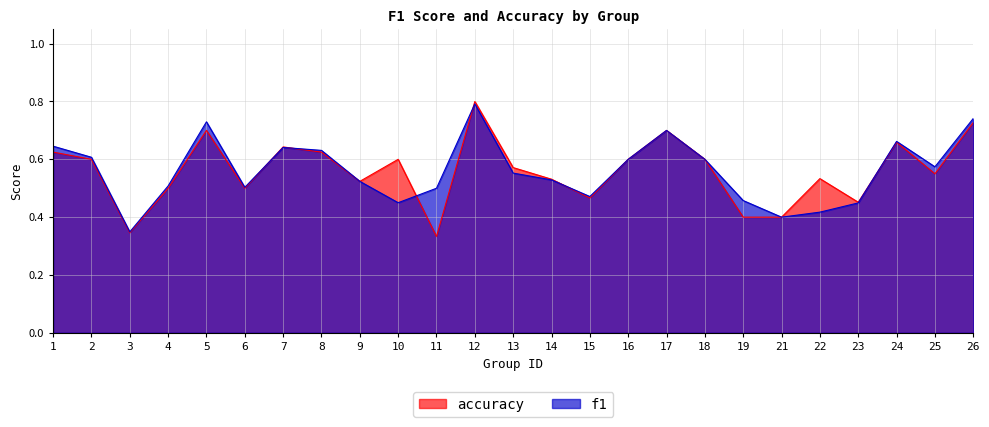

List the series in order of their peak value, lowest first.

f1, accuracy